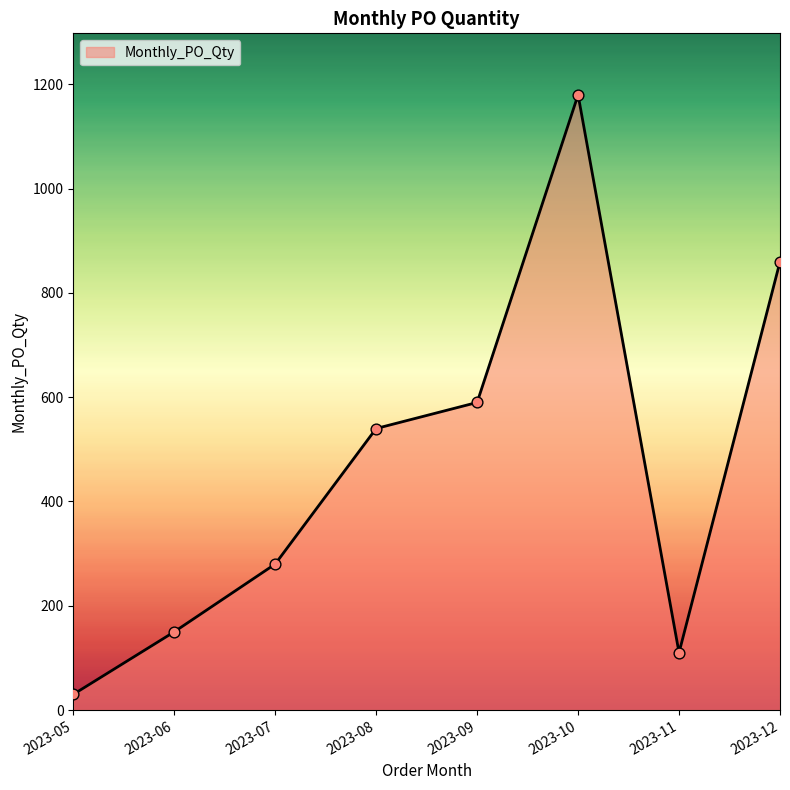

Which has a higher value, 2023-06 or 2023-07?

2023-07